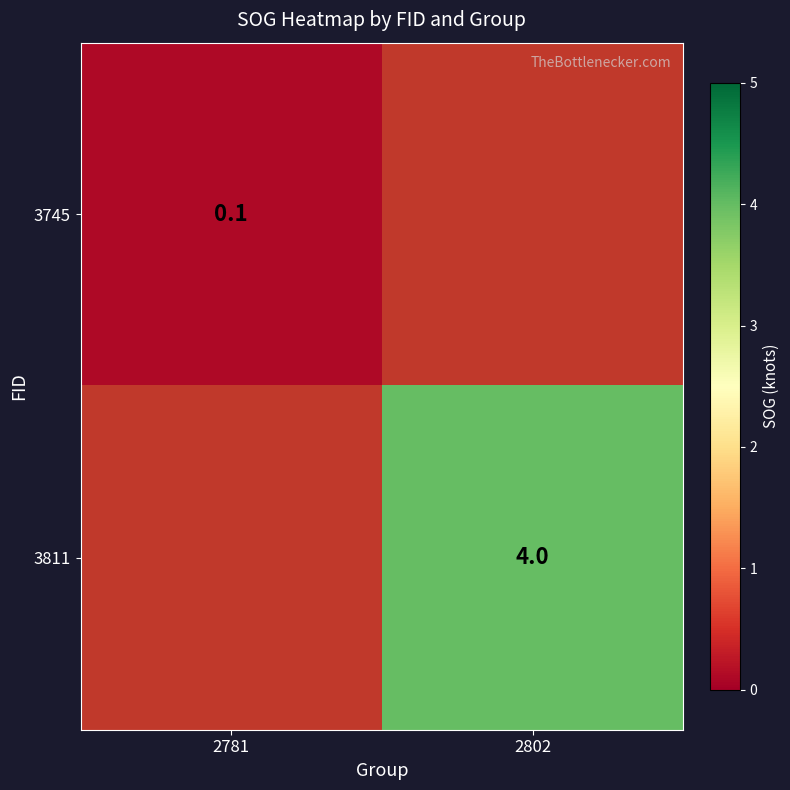

Between 2781 and 2802, which is larger?

2802